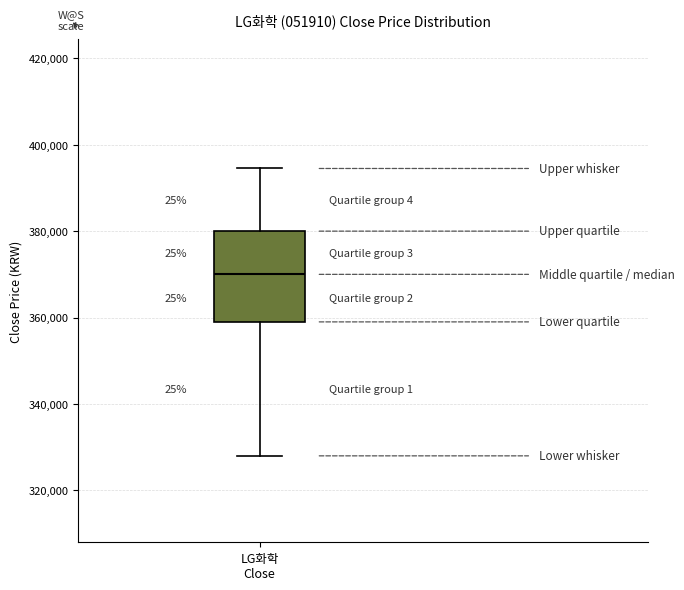

Read this box plot against the y-axis: the position of the median line, the range covered by the box, and the ends of both whiskers. The values are not printed on the chart, so give them approximately, as read against the axis.

median 370000, box 360000 to 380000, whiskers 328000 to 394000